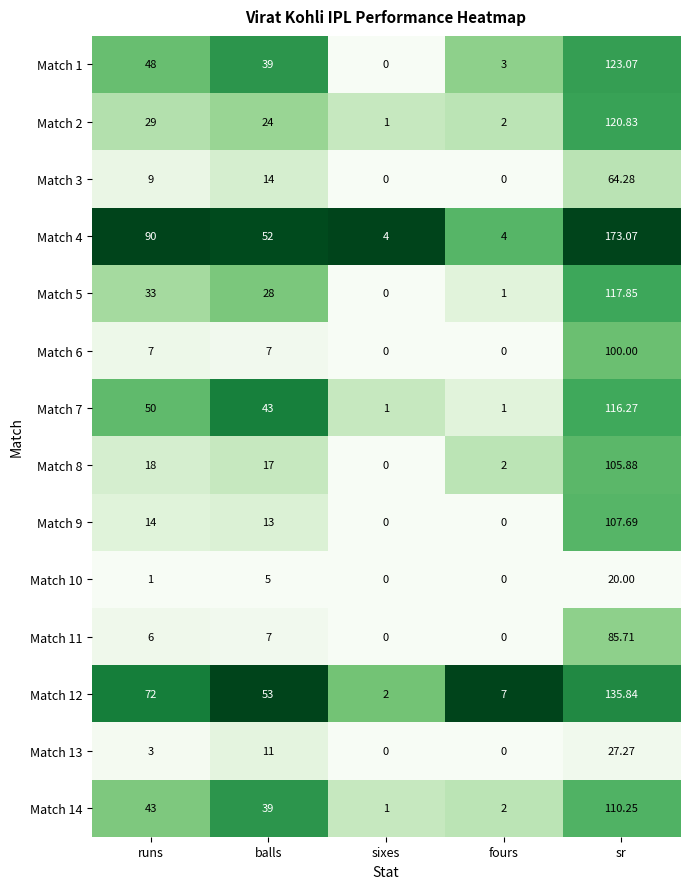

Rank the categories by Match 8 value from lowest to highest.

sixes, fours, balls, runs, sr